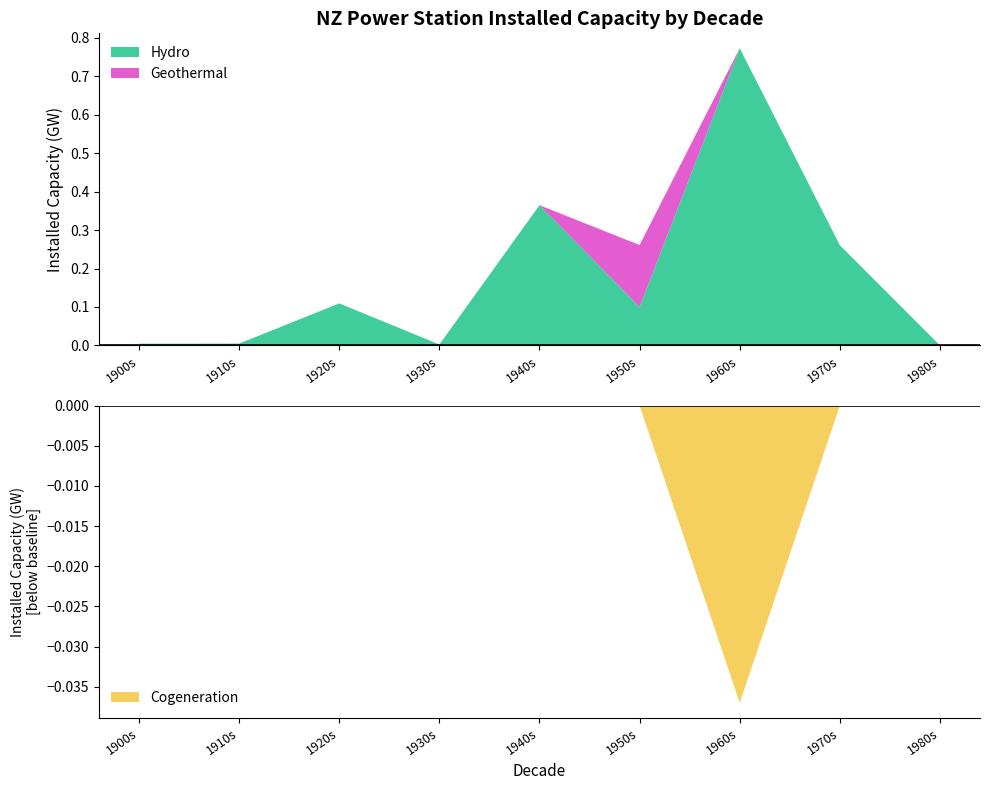

The Hydro series shows 0.0 at 1930s. True or false?

True